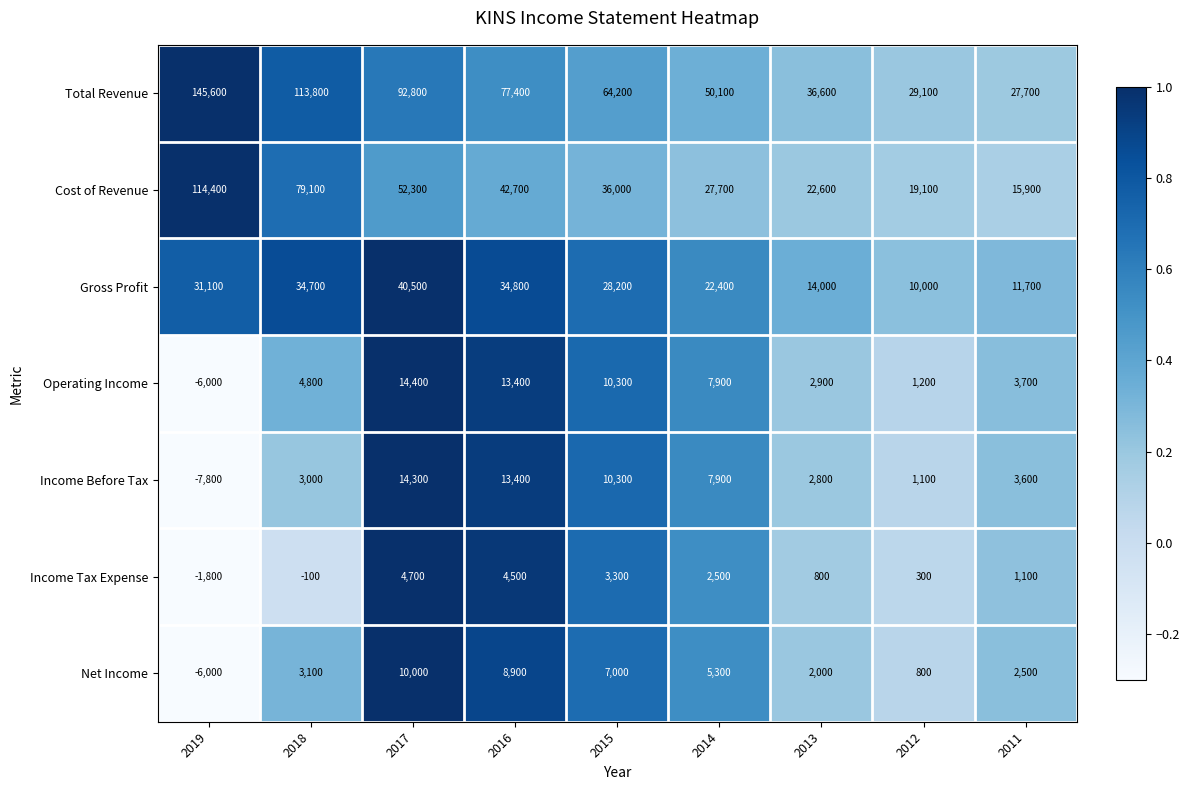

What is the difference between the maximum and second lowest values in the Gross Profit series?

28800